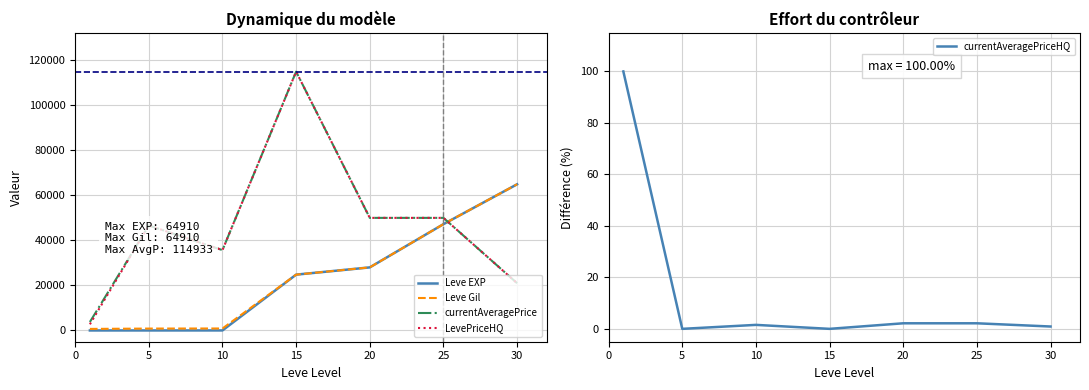

At how many categories does at least one series exceed 97445?

1